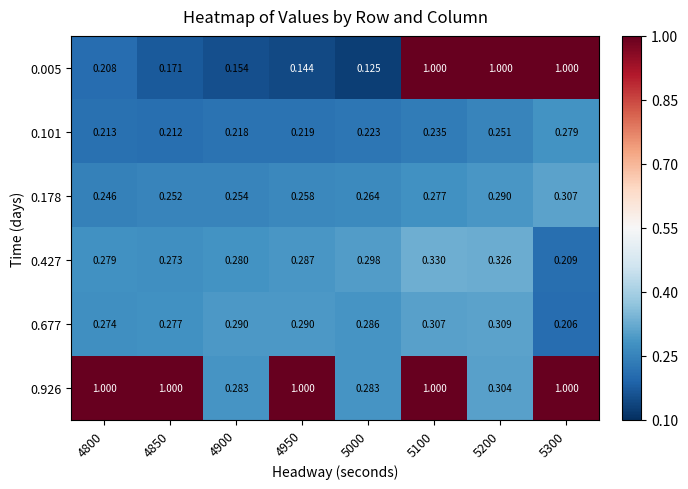

What is the total value across all series at 5000?

1.5